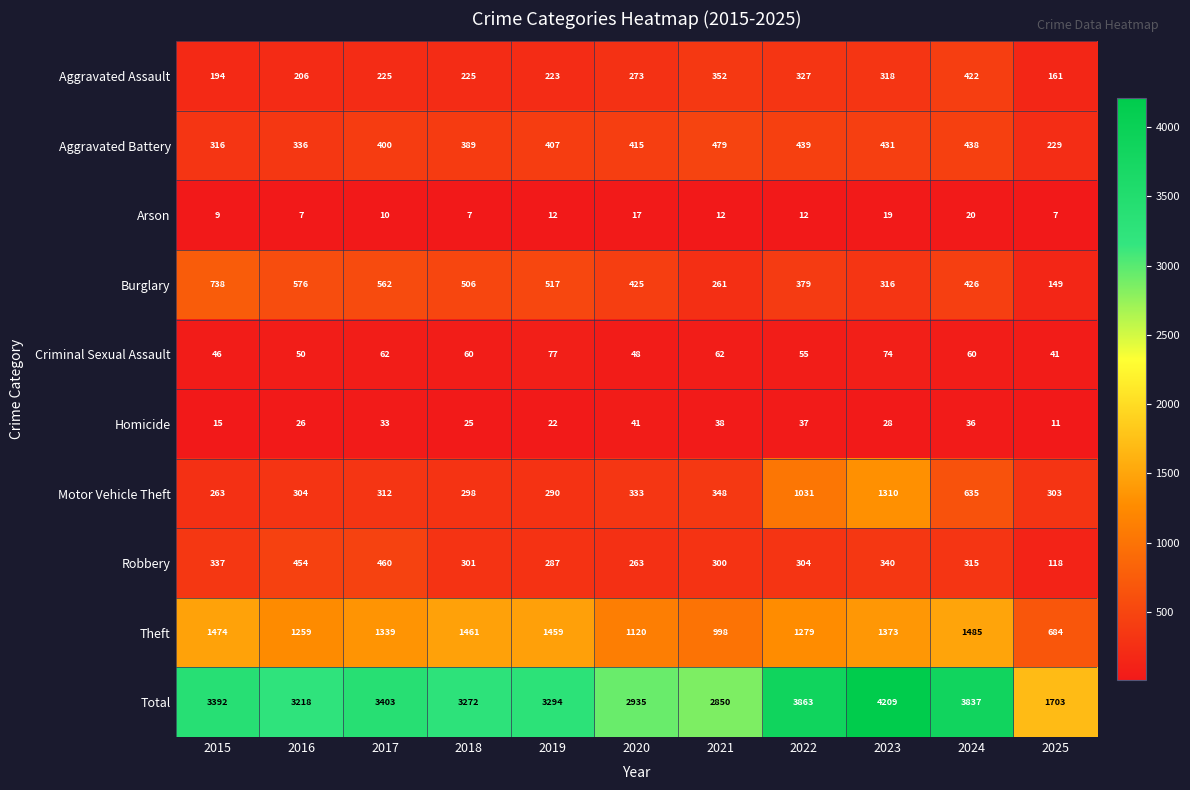

Which label corresponds to the largest value in the chart?

2023